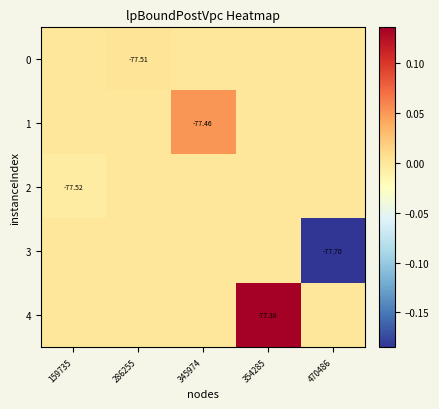

Where is 4 nearest to the value 0?

159735